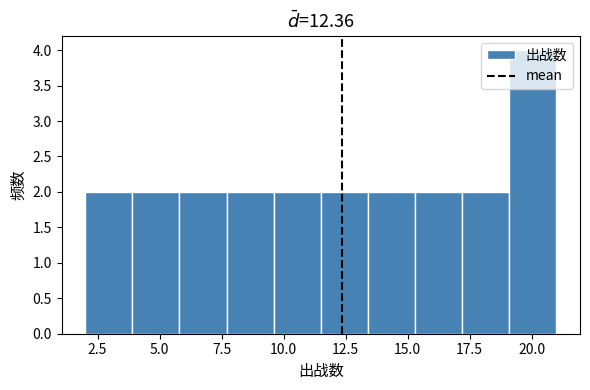

Around what value on the x-axis is the tallest bar? Give the approximate position of its centre, as read against the axis.

20.0